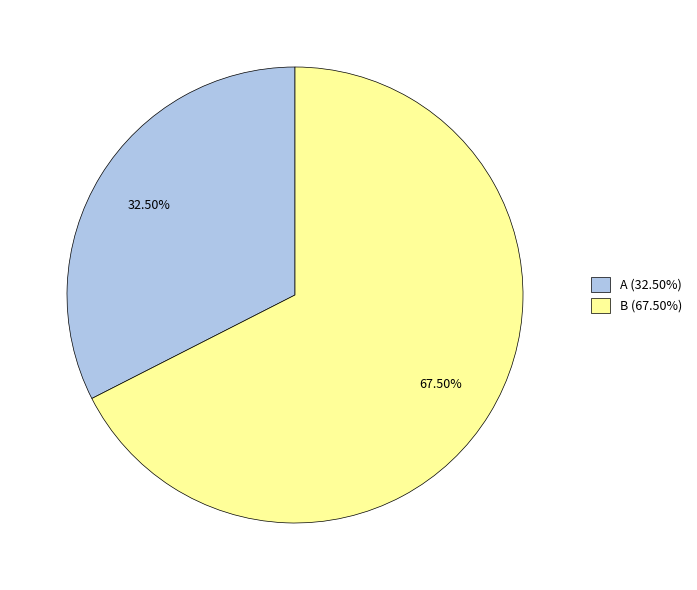

Approximately how many times larger is the value at B (67.50%) compared to A (32.50%)?

2.1